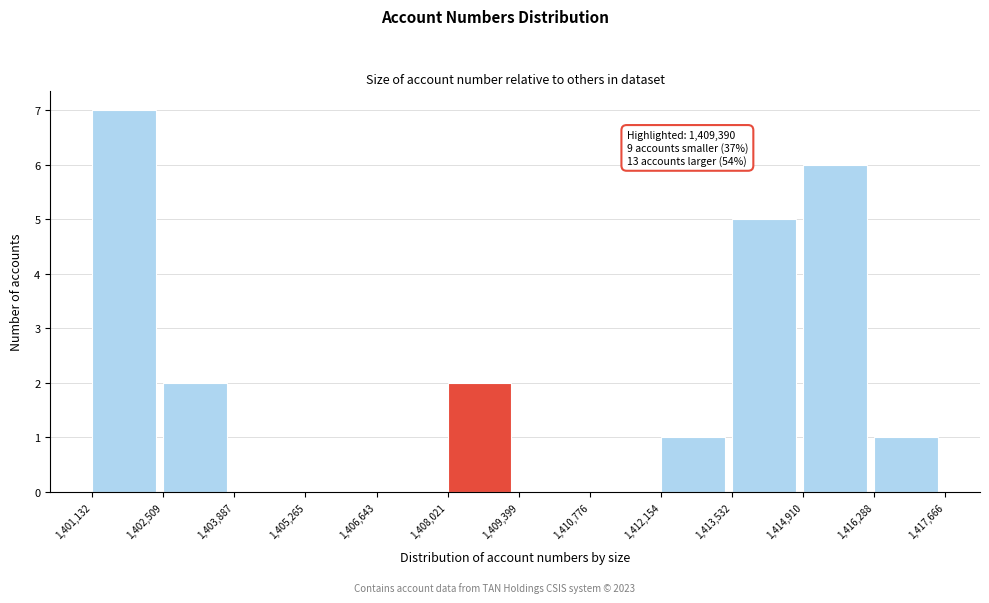

Which range on the x-axis has the tallest bar?

1,401,132 to 1,402,509